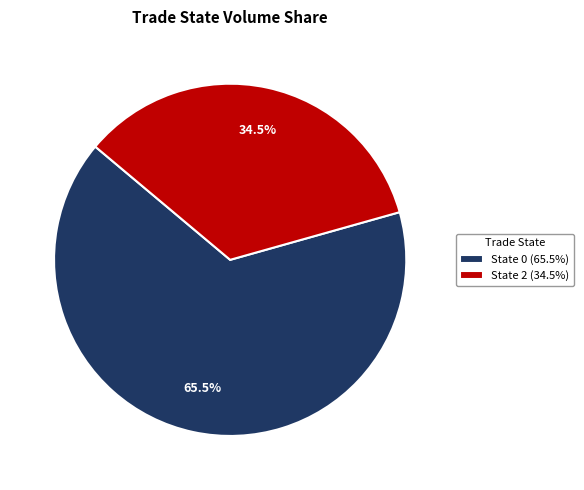

What is the largest slice in the pie chart?

State 0 (65.5%)